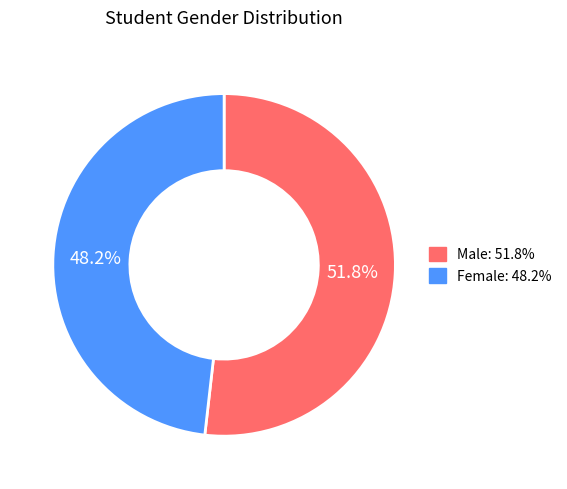

What is the ratio of the value at Female: 48.2% to the value at Male: 51.8%?

0.9